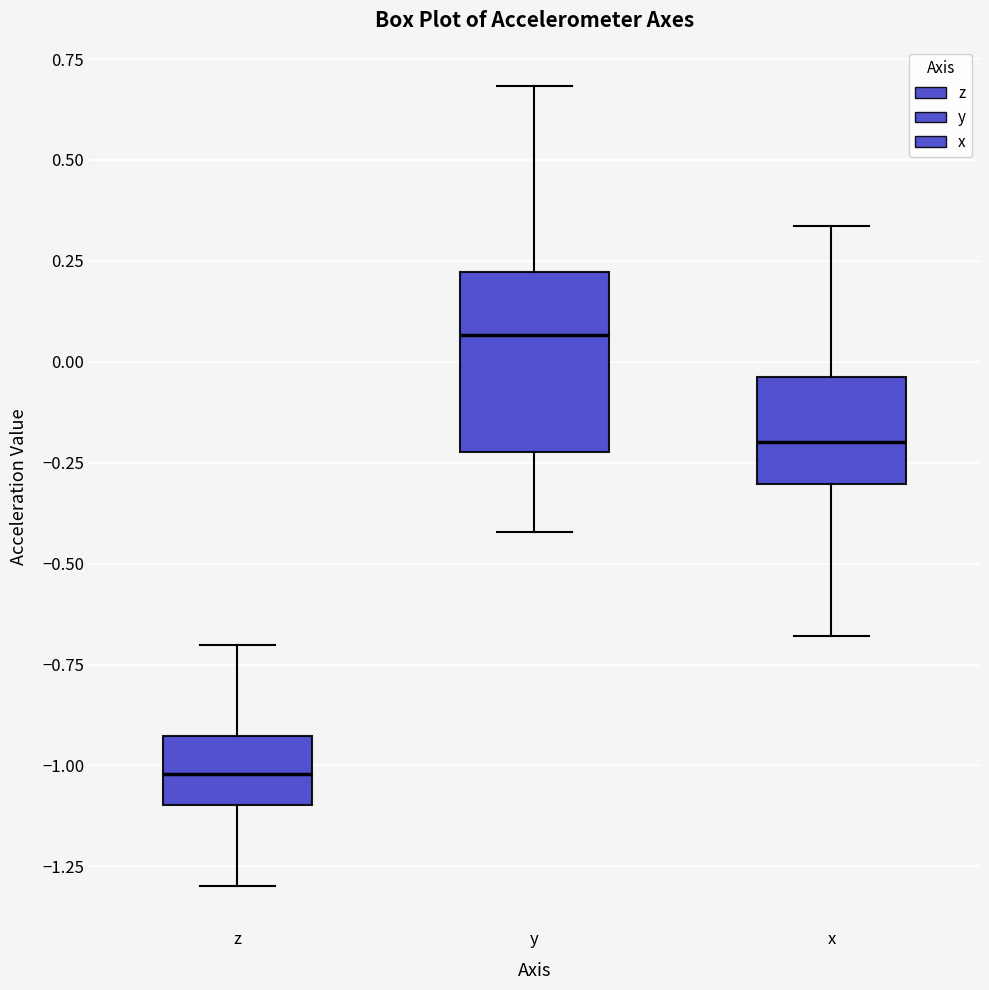

Reading left to right, read every box against the y-axis: the position of its median line, the range the box covers, and the ends of its whiskers. The values are not printed on the chart, so give them approximately, as read against the axis.

z: median -1.00, box -1.10 to -0.95, whiskers -1.30 to -0.70
y: median 0.05, box -0.20 to 0.20, whiskers -0.40 to 0.70
x: median -0.20, box -0.30 to -0.05, whiskers -0.70 to 0.35